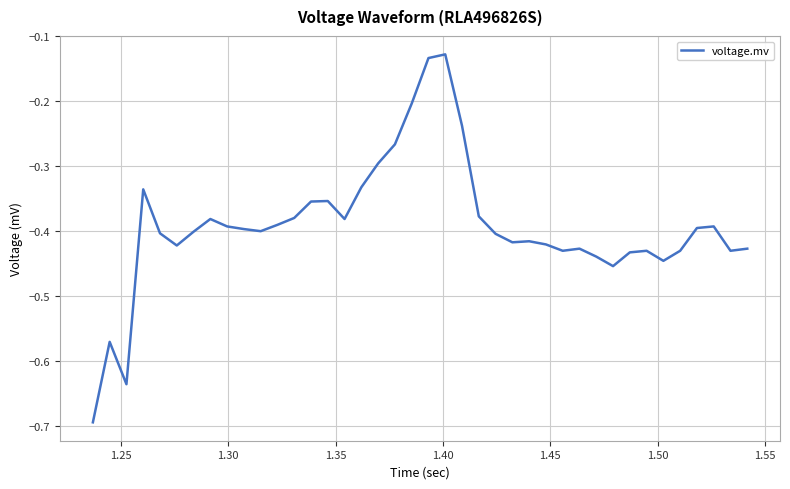

What is the minimum value shown in the chart?

-0.7